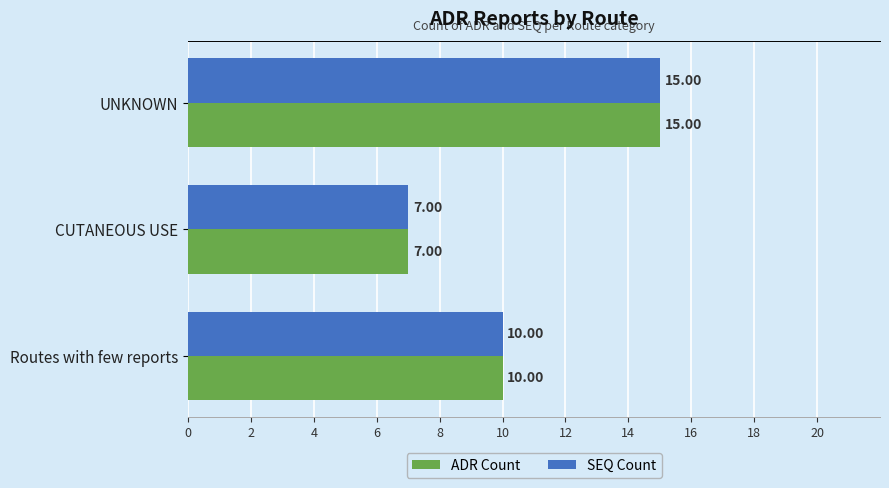

What is the total value across all series at CUTANEOUS USE?

14